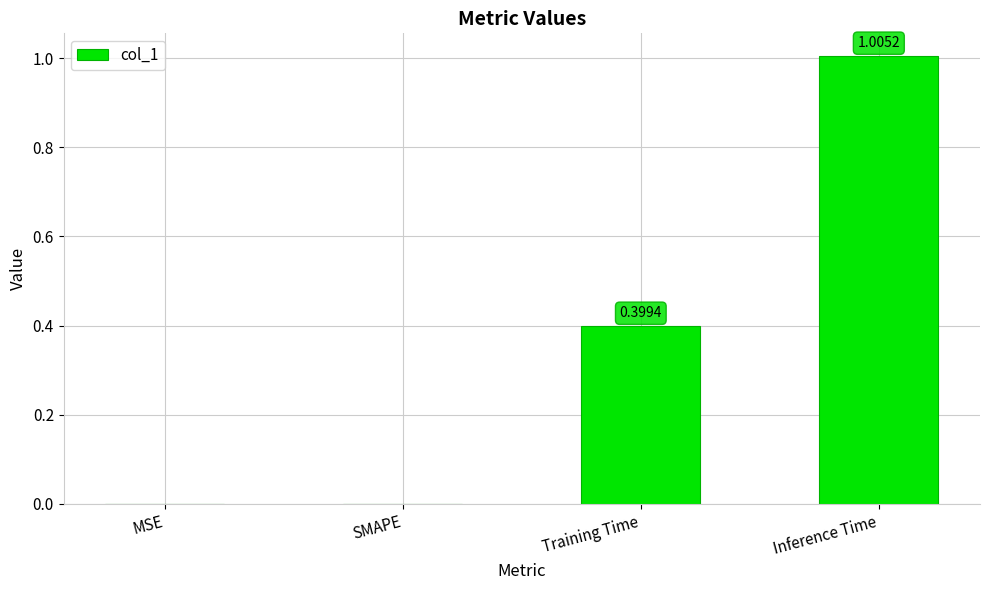

What is the change in value from SMAPE to Training Time?

+0.4